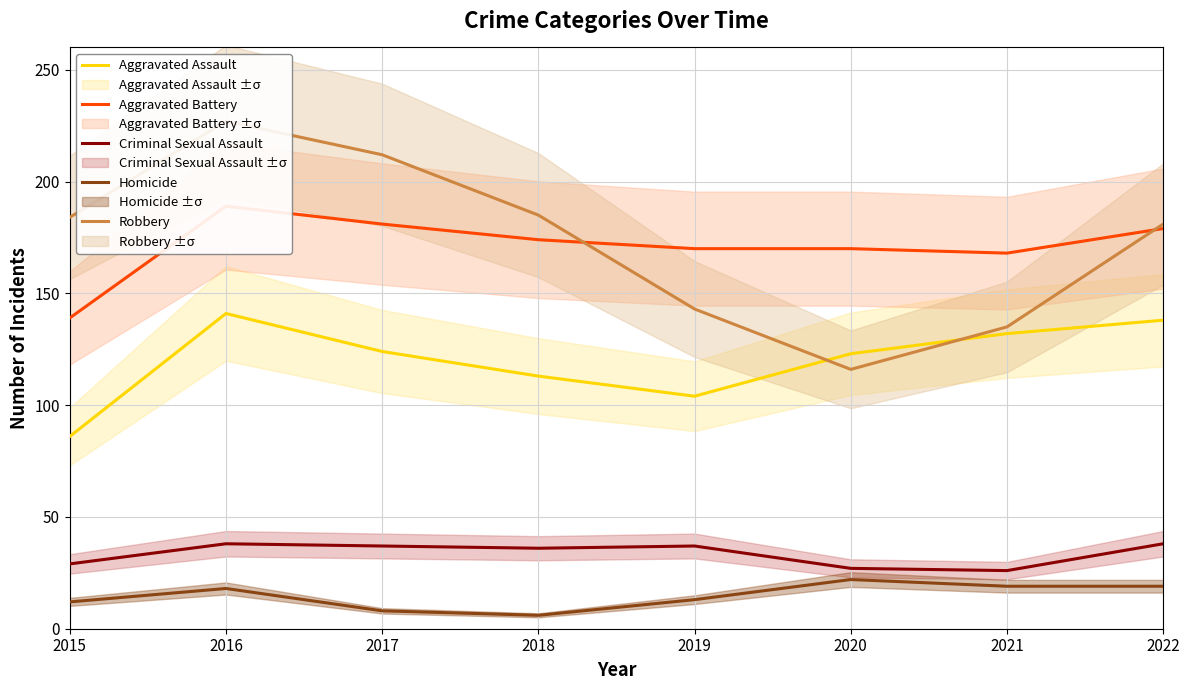

Which category has the highest value across all series?

2016